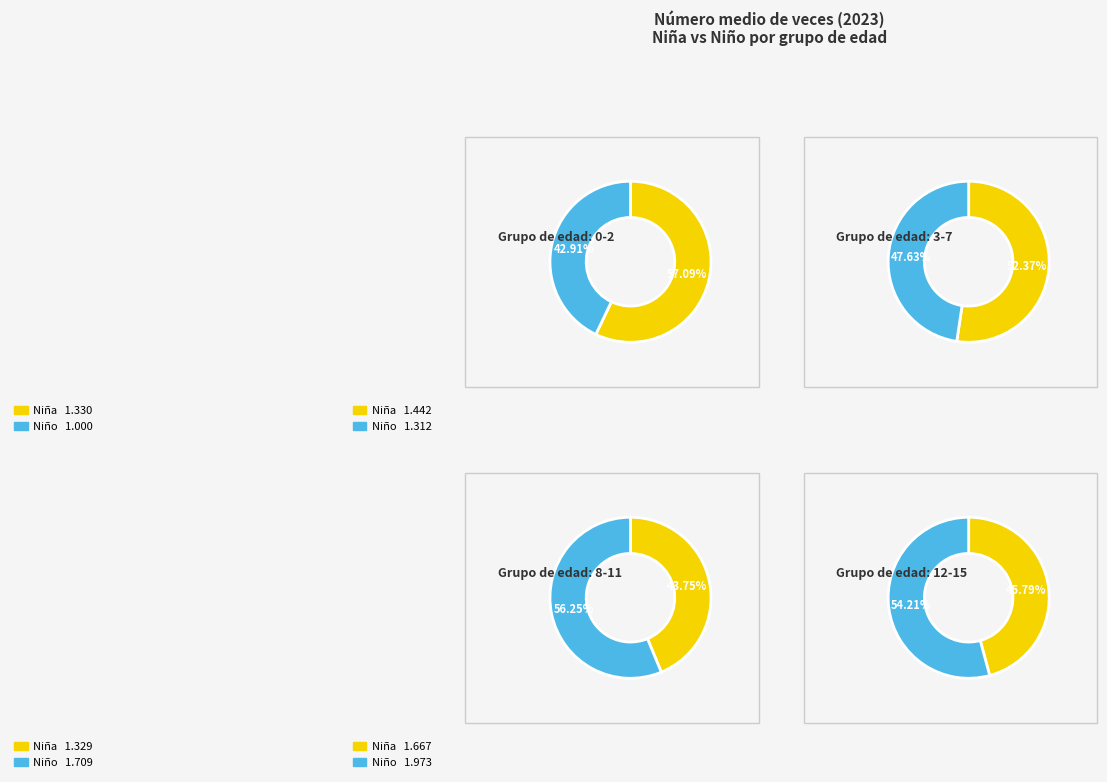

The 12-15 slice represents 37% of the pie. True or false?

False